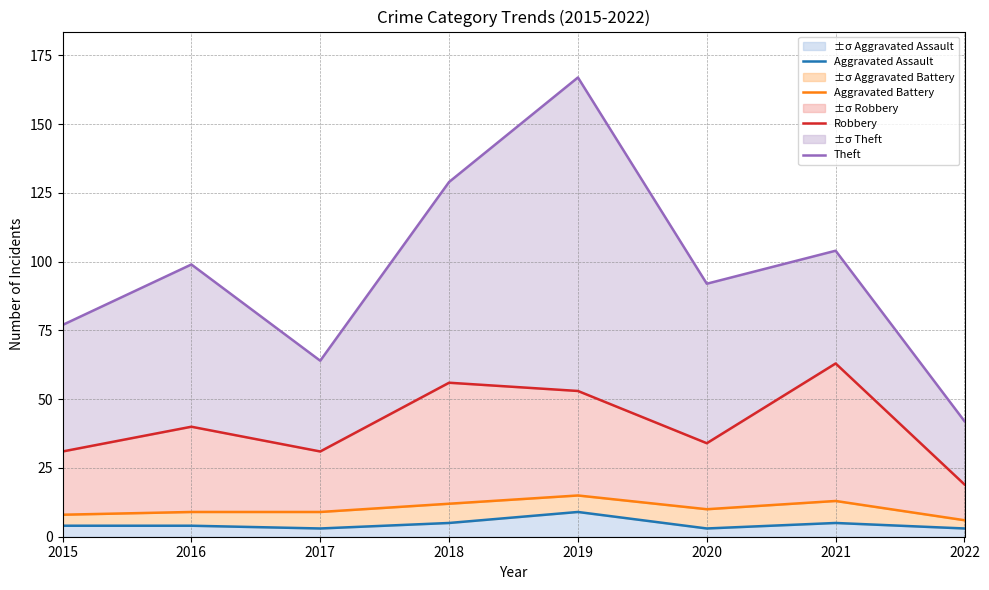

At which category does the chart reach its minimum across all series?

2017